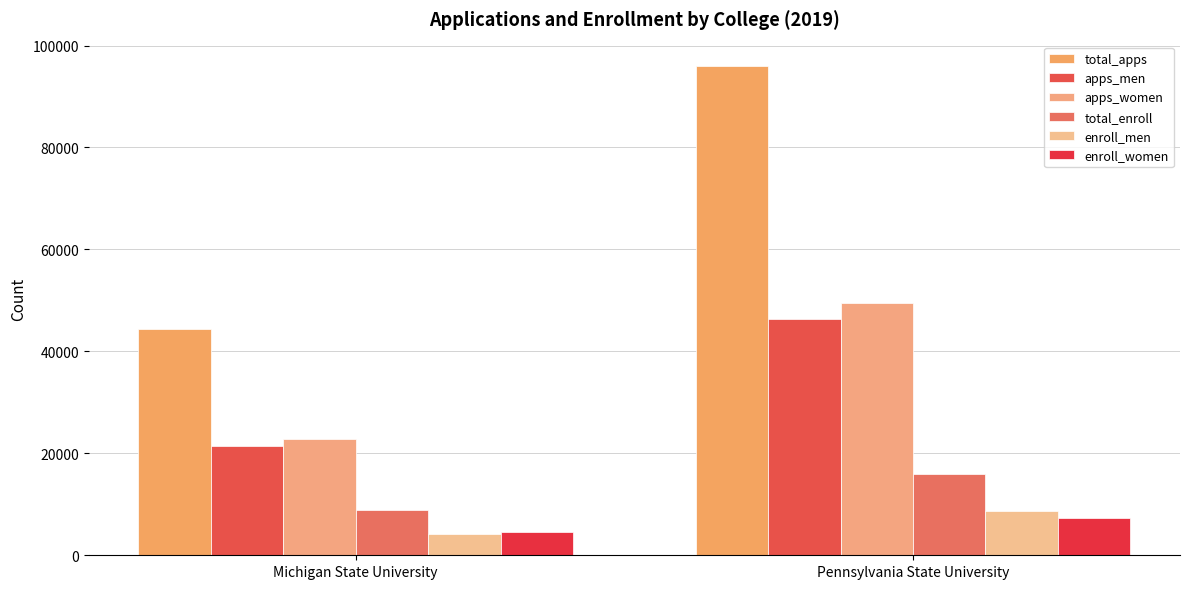

Reading left to right, extract all data points from this chart.

total_apps: 44322	95970
apps_men: 21435	46305
apps_women: 22887	49465
total_enroll: 8801	15989
enroll_men: 4261	8642
enroll_women: 4540	7347